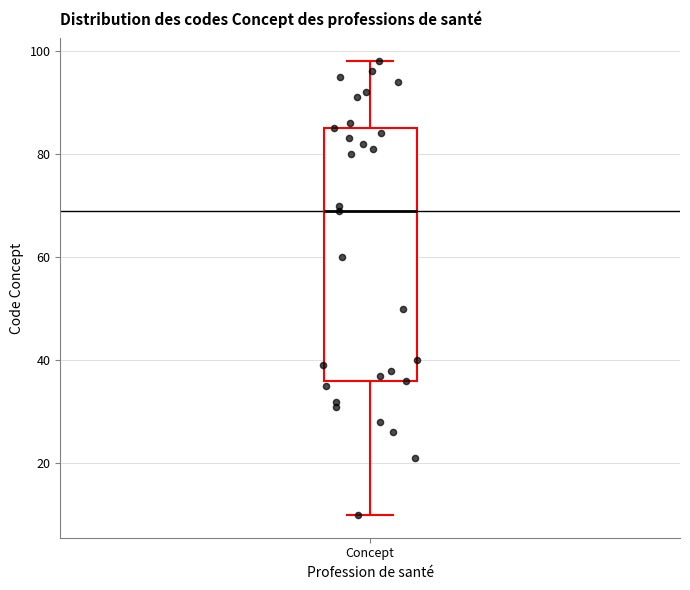

Transcribe this box plot: give where the median line is, the range the box spans, and where the two whiskers end, as read against the y-axis. The values are not printed on the chart, so give them approximately, as read against the axis.

median 70, box 36 to 86, whiskers 10 to 98